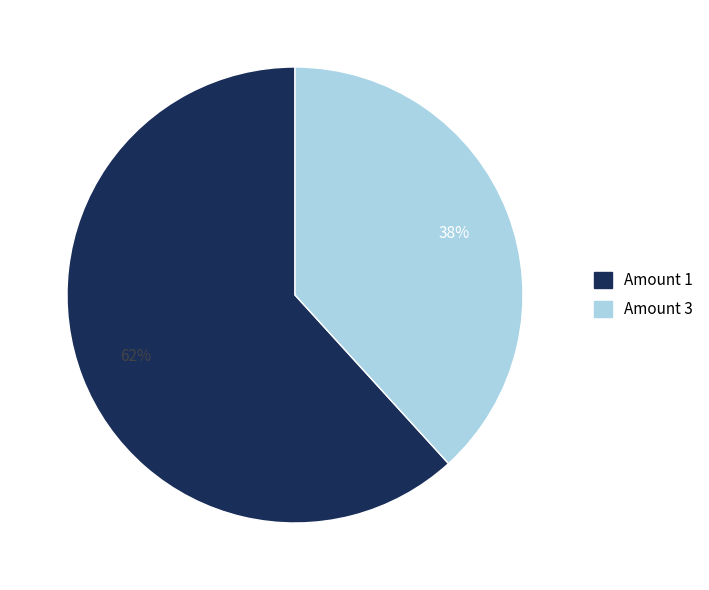

To the nearest percent, what is the average slice percentage?

50%